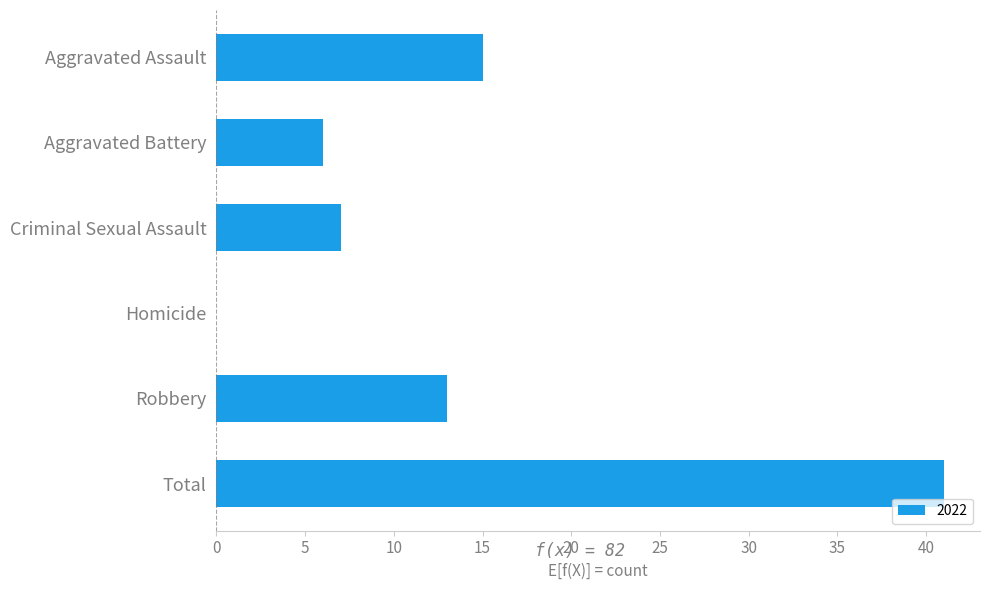

What is the sum of all values?

82